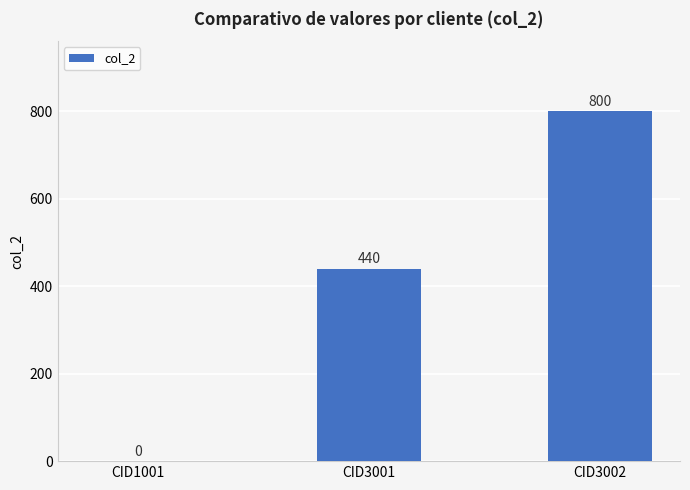

Reading left to right, extract all data points from this chart.

CID1001=0	CID3001=440	CID3002=800